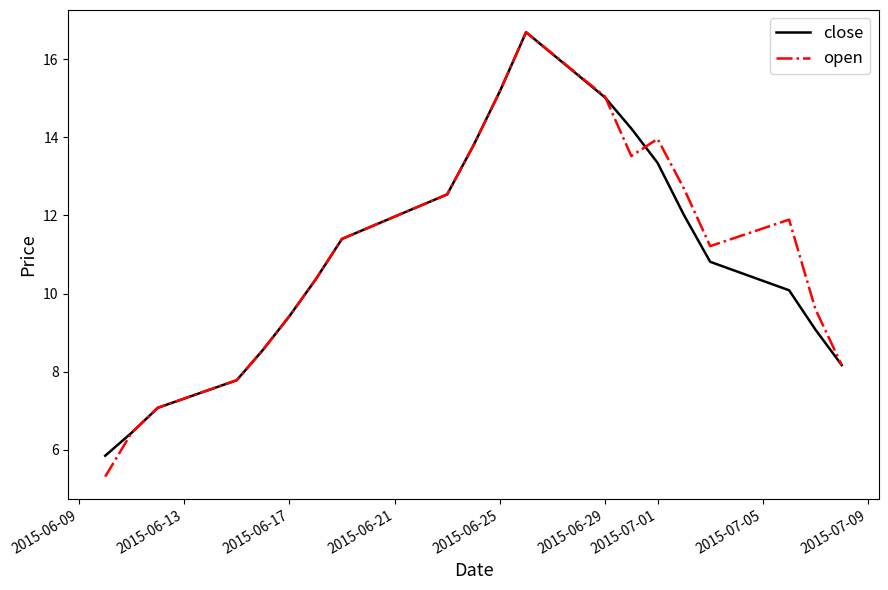

Which series has the largest range (max minus min)?

open